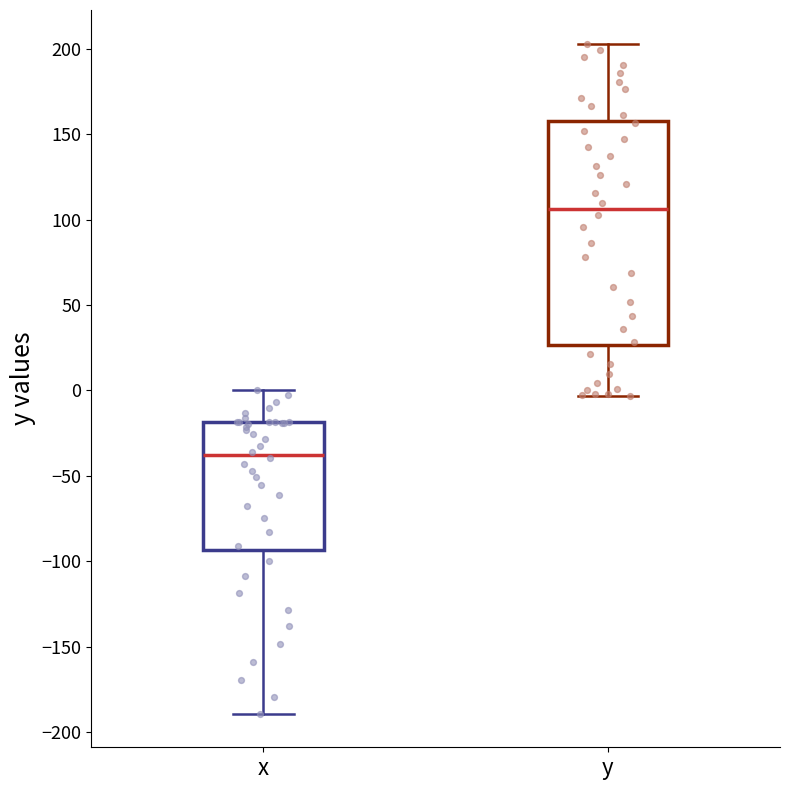

Which box has the lowest median line?

x